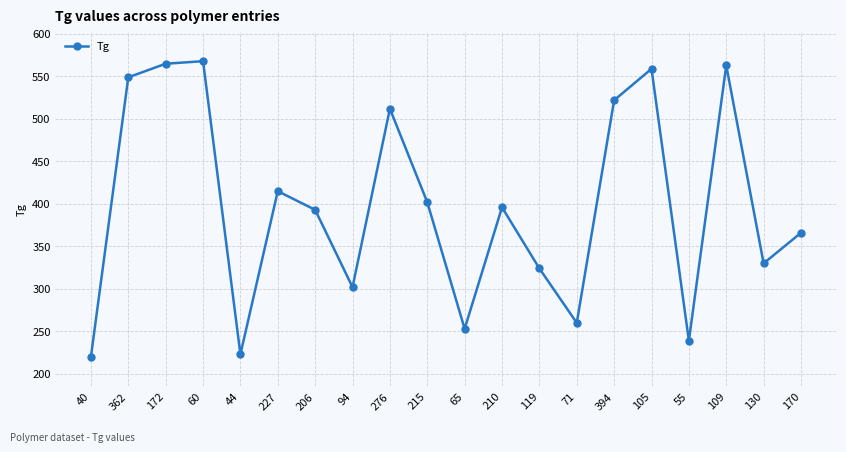

Which has a higher value, 172 or 44?

172